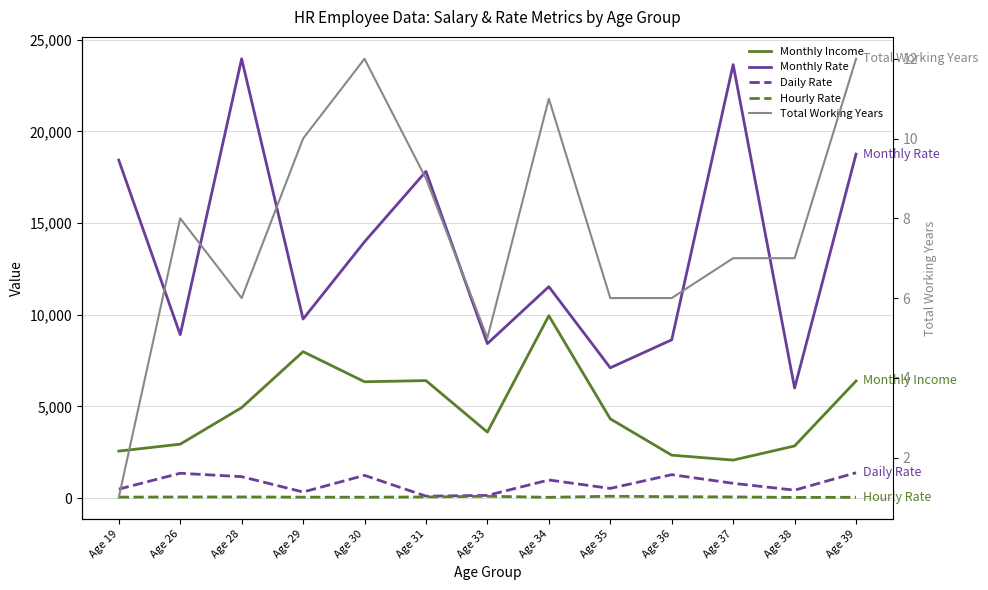

How many data points does each series have?

13